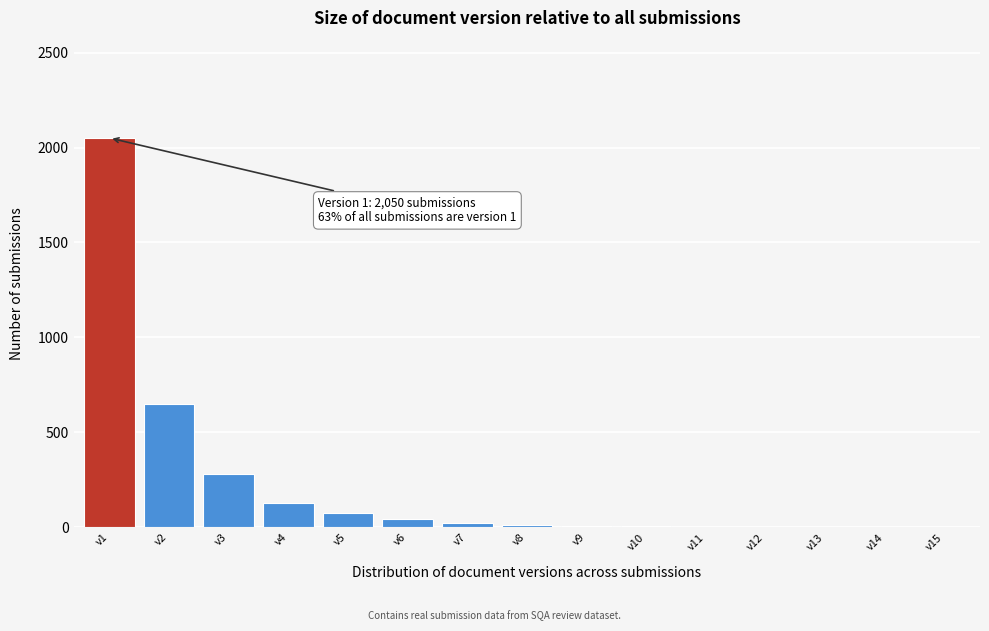

Which category has the highest value across all series?

v1